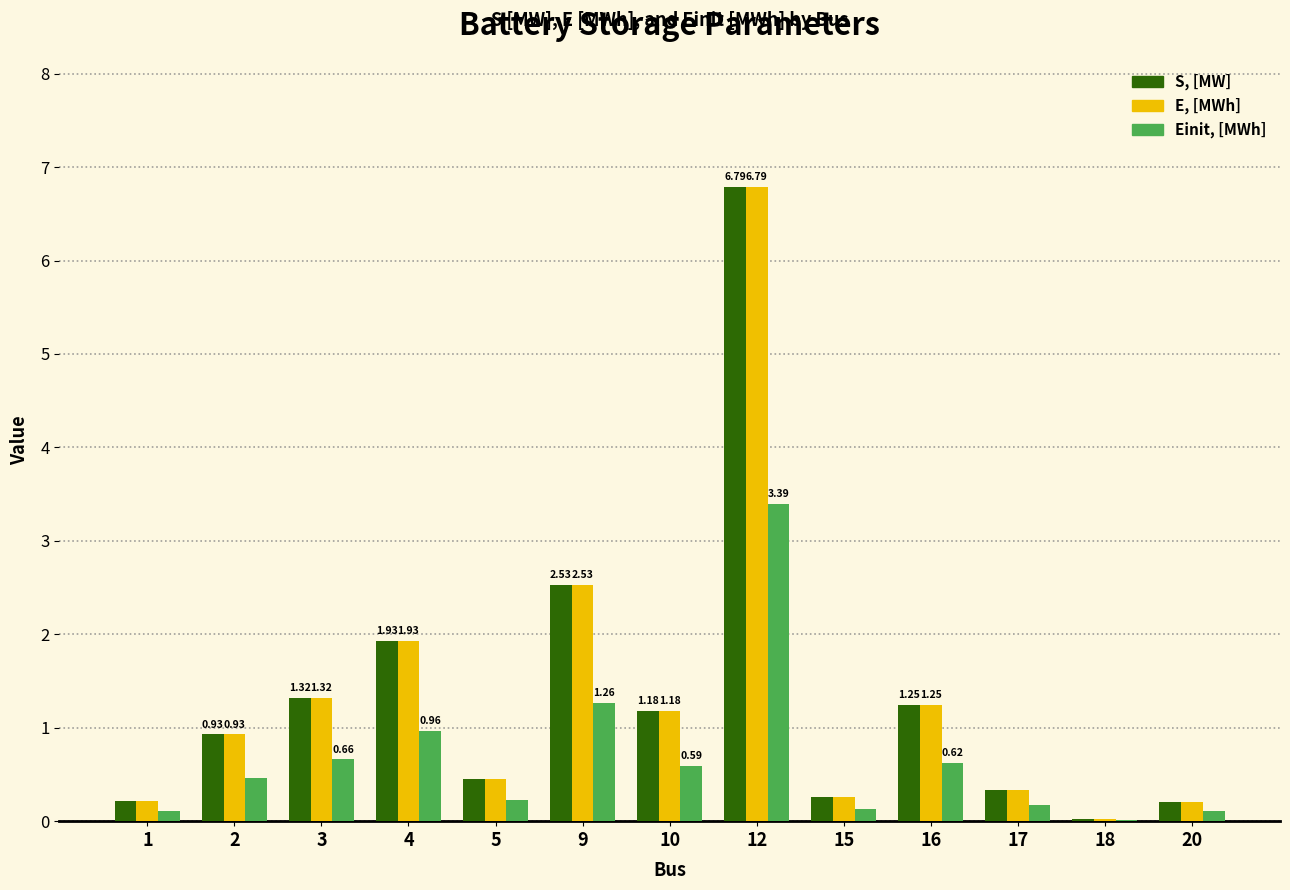

Is the value of Einit, [MWh] at 10 greater than the value of E, [MWh] at 17?

Yes